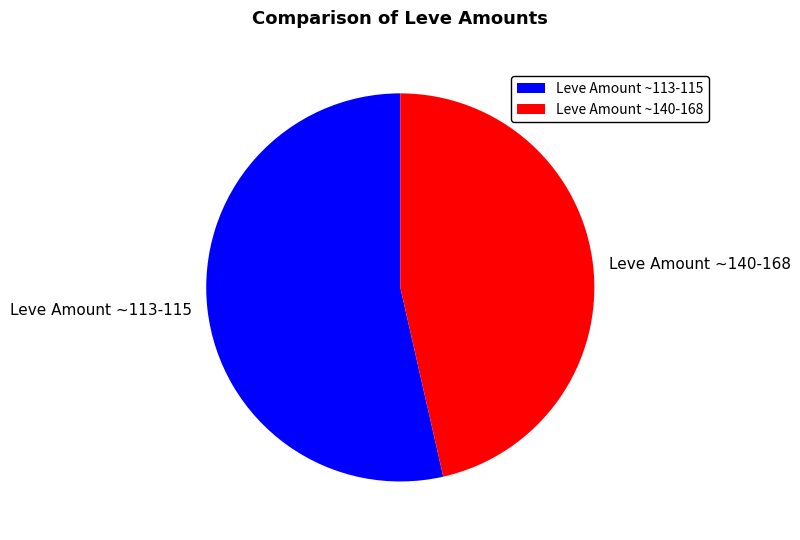

The Leve Amount ~113-115 slice represents 54% of the pie. True or false?

True